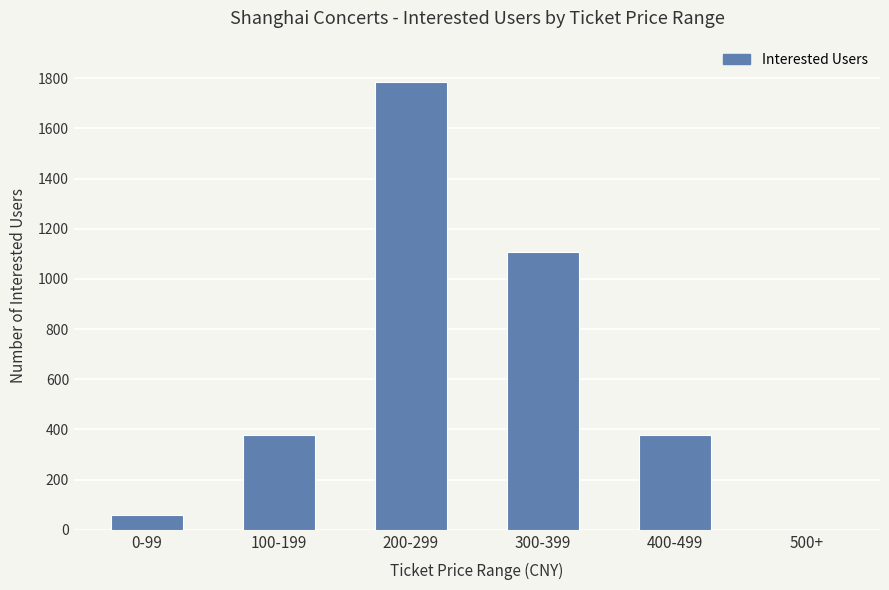

True or false: the data shows 0 at 500+.

True